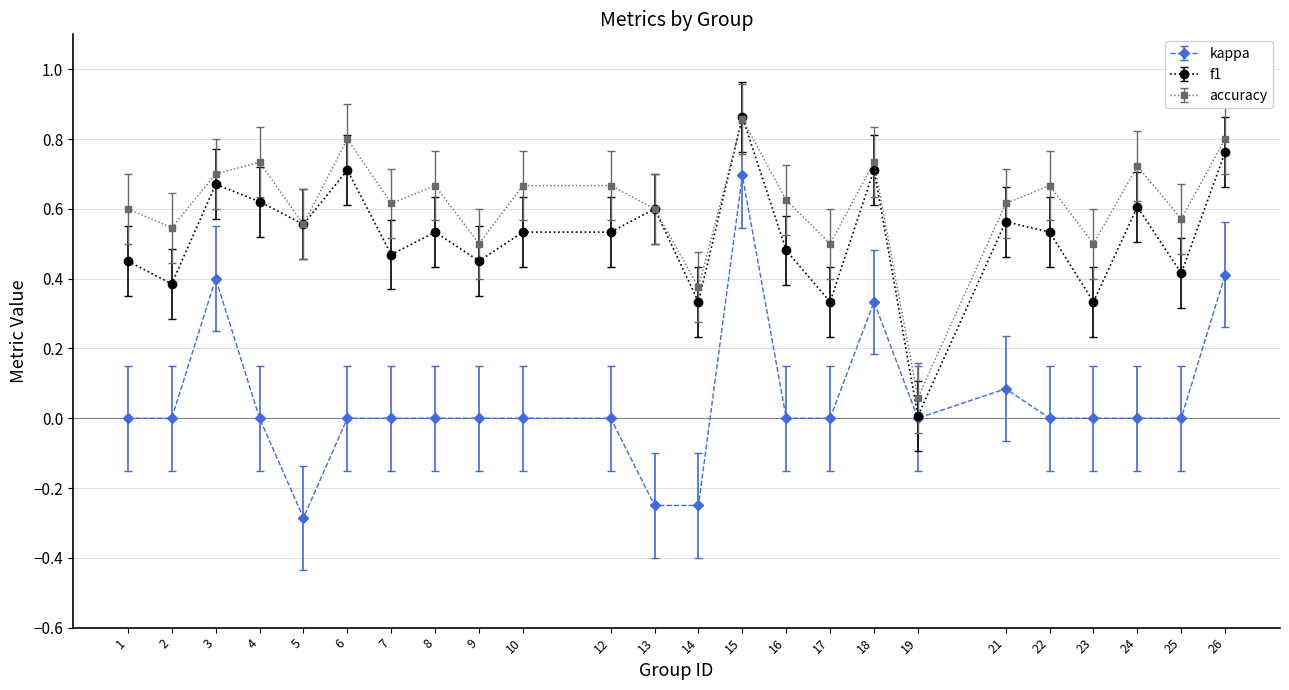

What is the minimum value for kappa?

-0.3